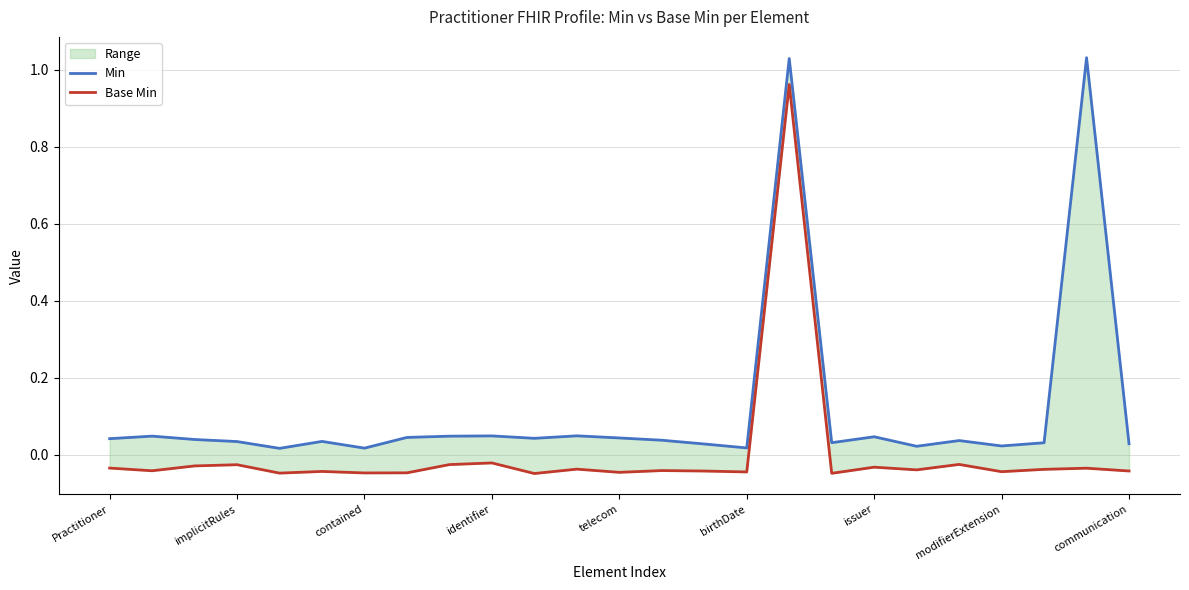

Which label corresponds to the largest value in the chart?

23